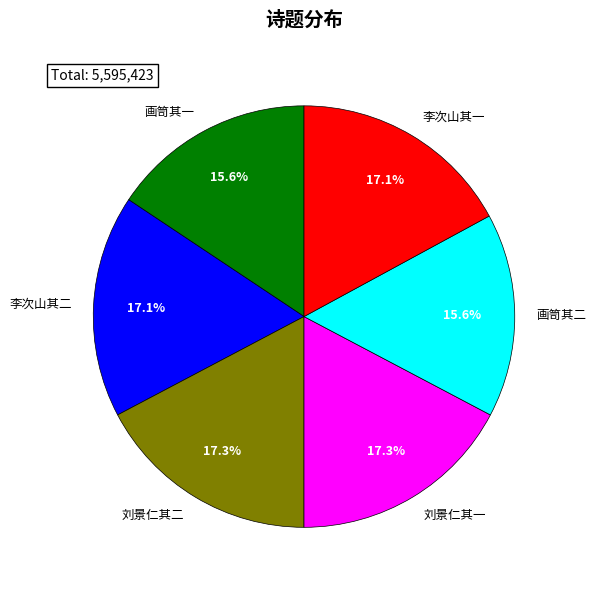

Is there any slice that represents more than half of the pie?

No